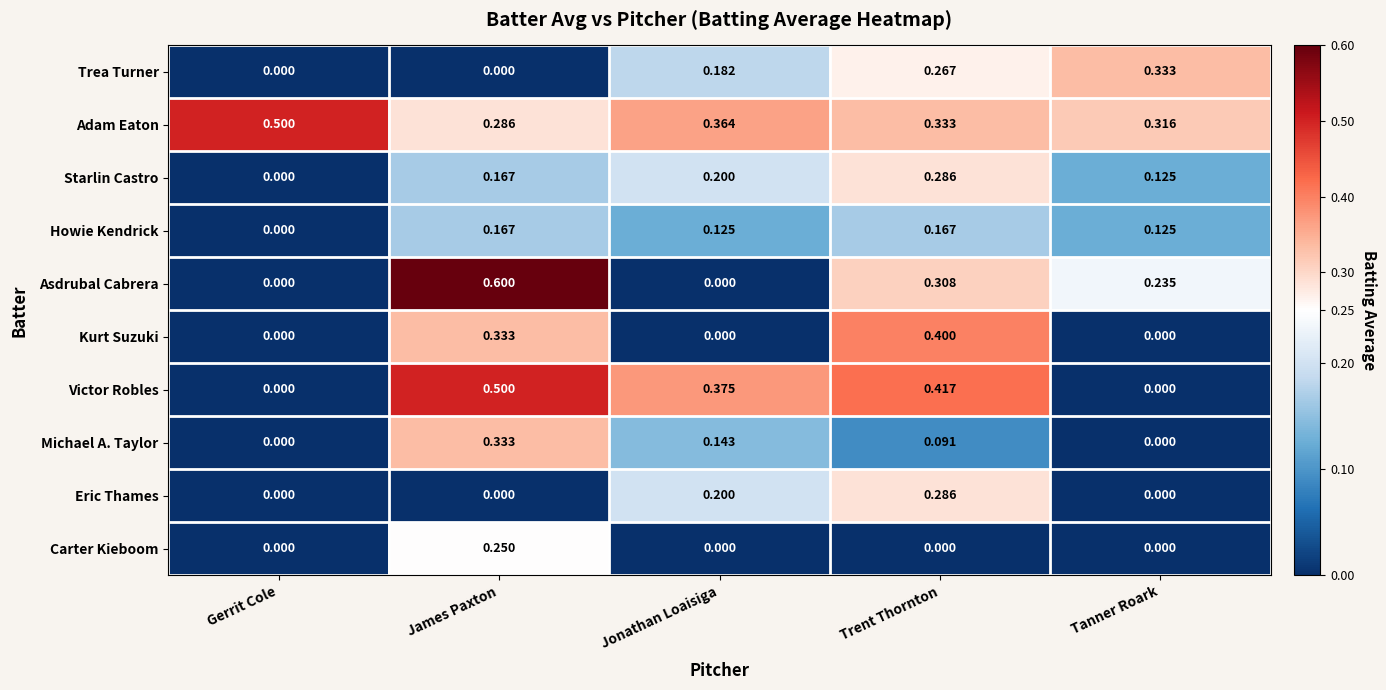

Which category has the highest value across all series?

James Paxton